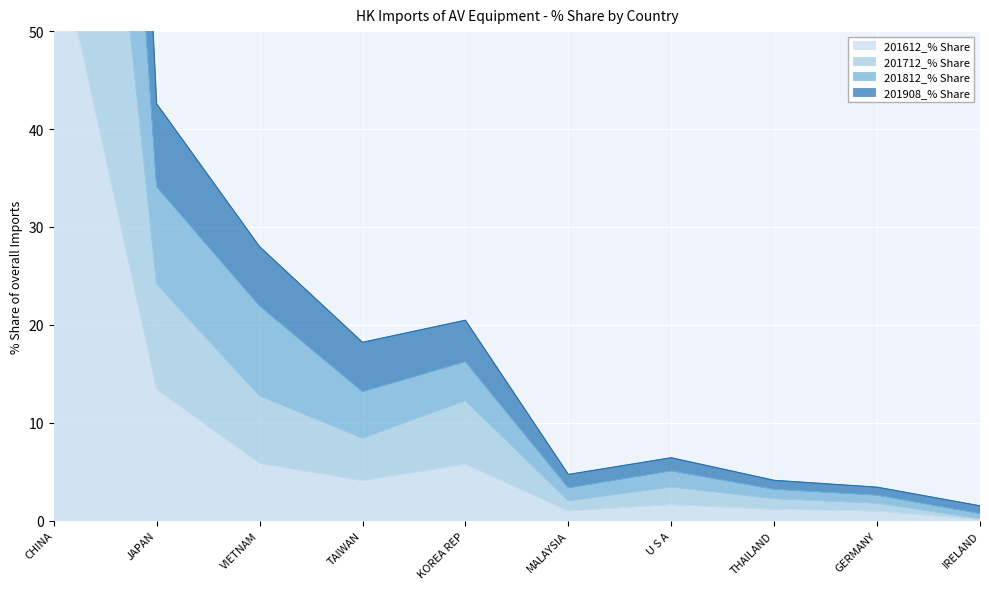

Rank the categories by 201812_% Share value from lowest to highest.

IRELAND, GERMANY, THAILAND, MALAYSIA, U S A, TAIWAN, KOREA REP, VIETNAM, JAPAN, CHINA